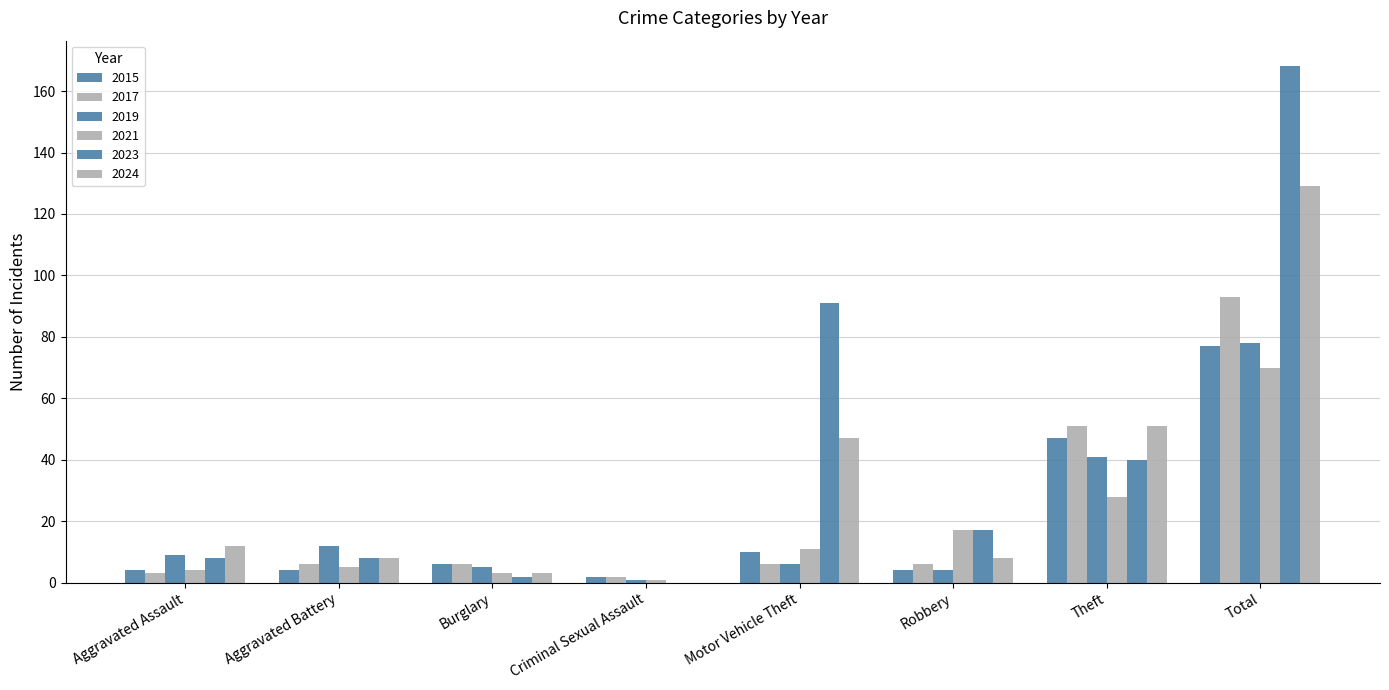

How many categories are shown in the chart?

8